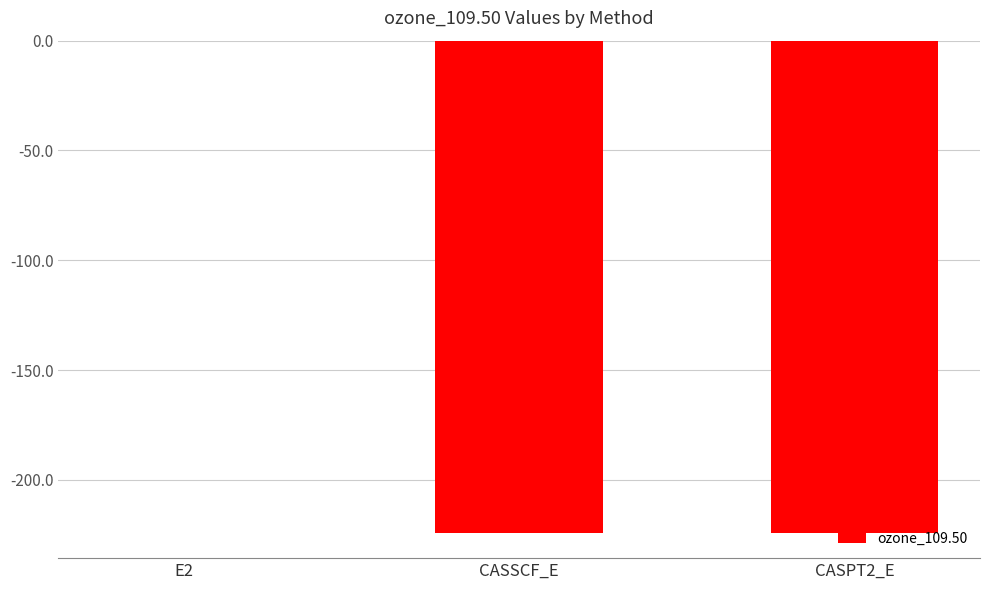

Which label corresponds to the largest value in the chart?

E2